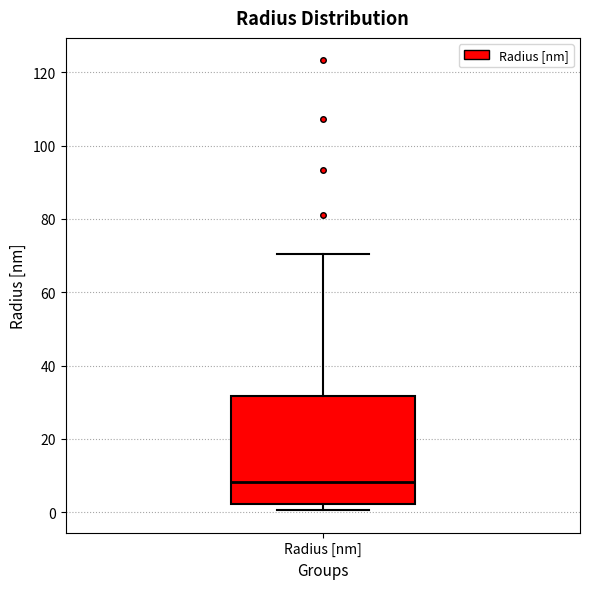

Read this box plot against the y-axis: the position of the median line, the range covered by the box, and the ends of both whiskers. The values are not printed on the chart, so give them approximately, as read against the axis.

median 8, box 2 to 32, whiskers 0 to 70